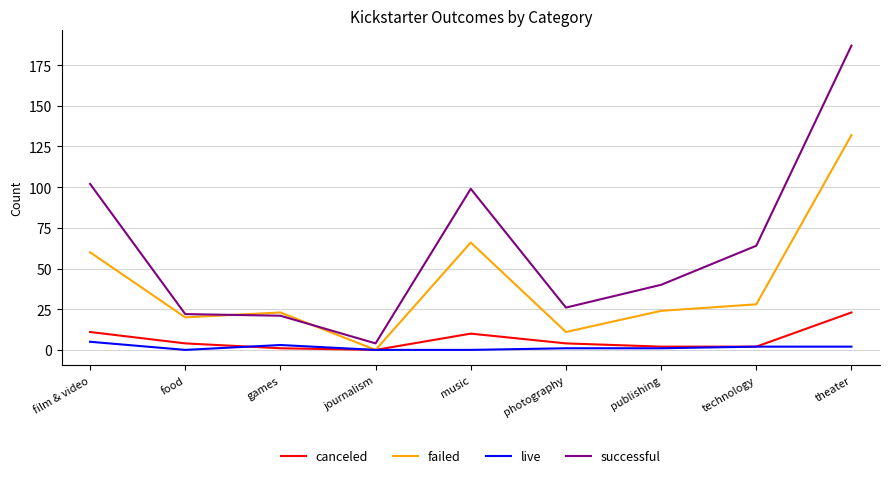

Which series has the widest spread of values?

successful